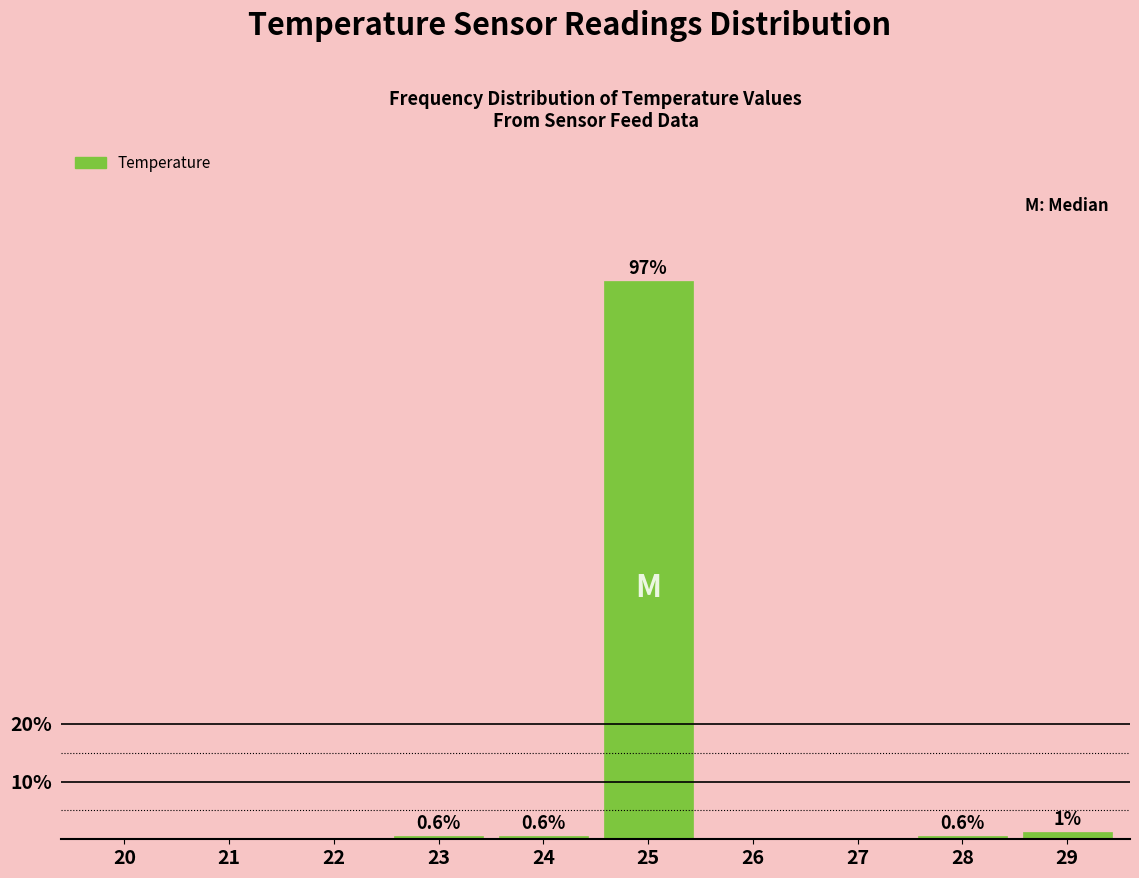

What is the greatest value displayed?

96.9